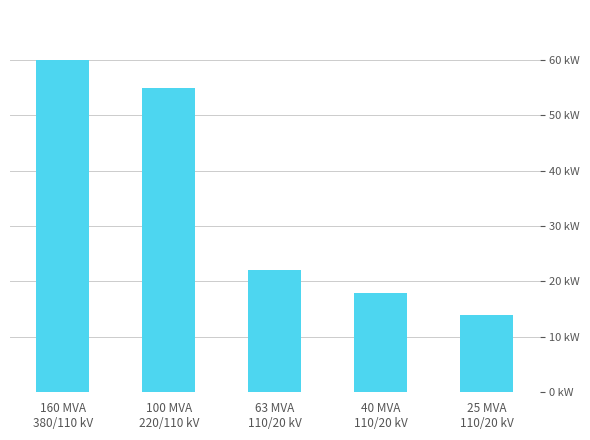

Does the chart contain any negative values?

No